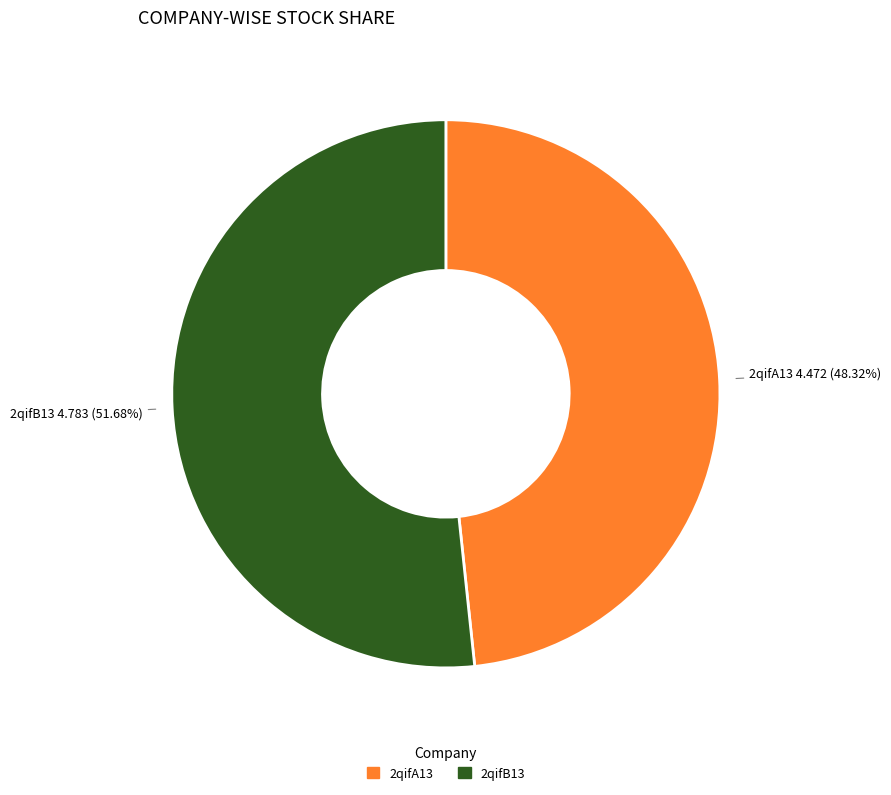

How many segments does this pie chart have?

2